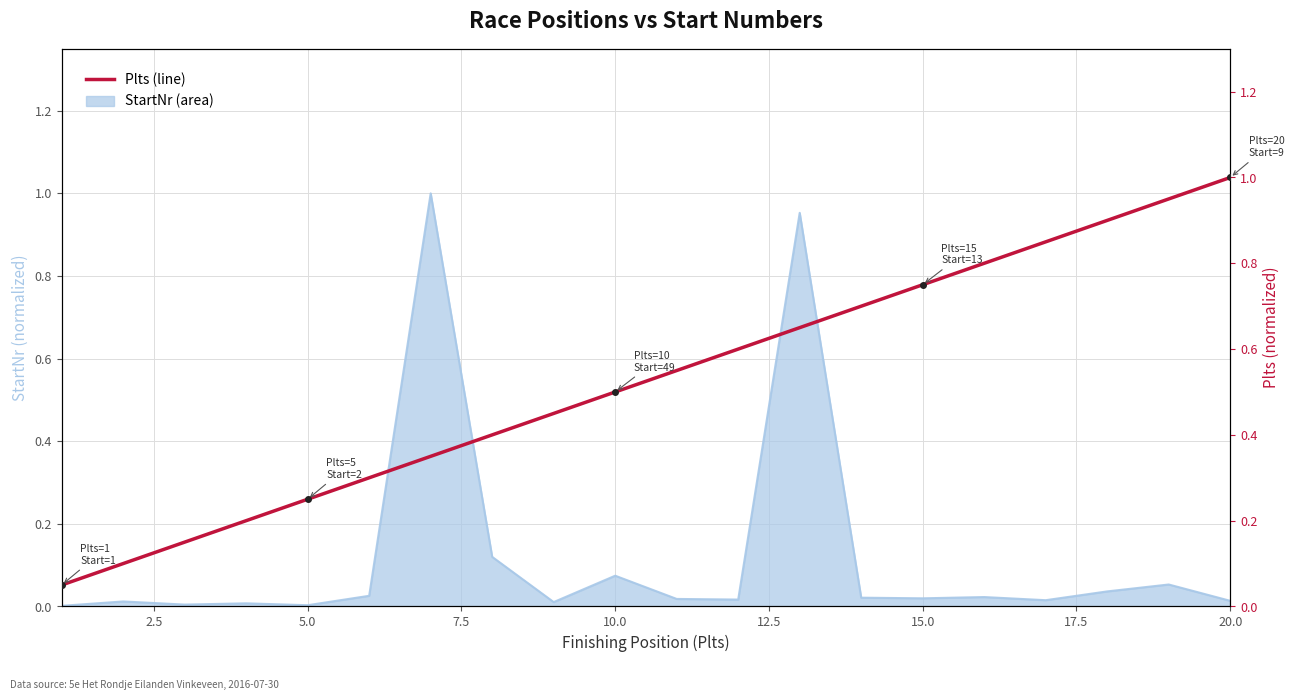

What is the sum of all values?

10.5